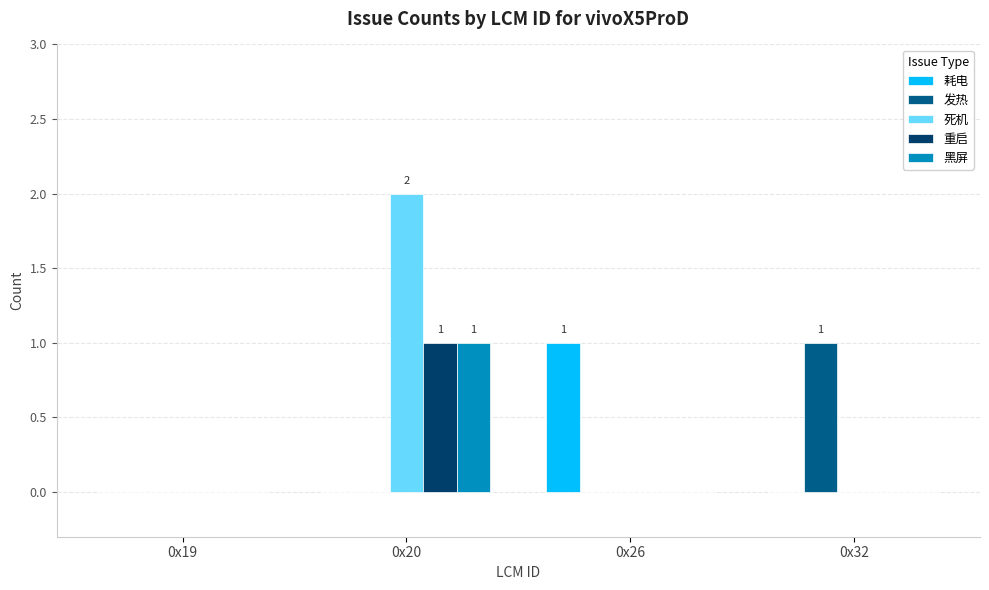

Between 0x20 and 0x26, which series saw the biggest shift?

死机